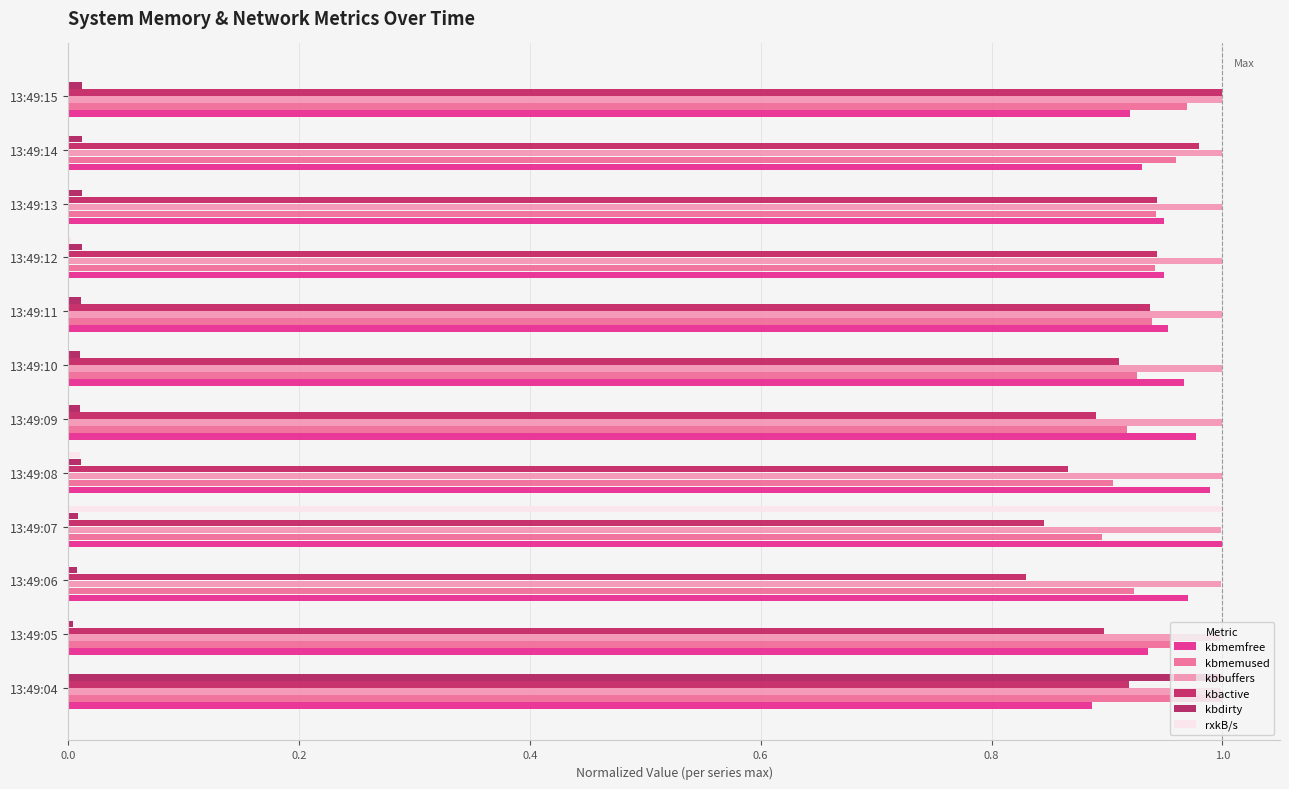

How many data points does each series have?

12